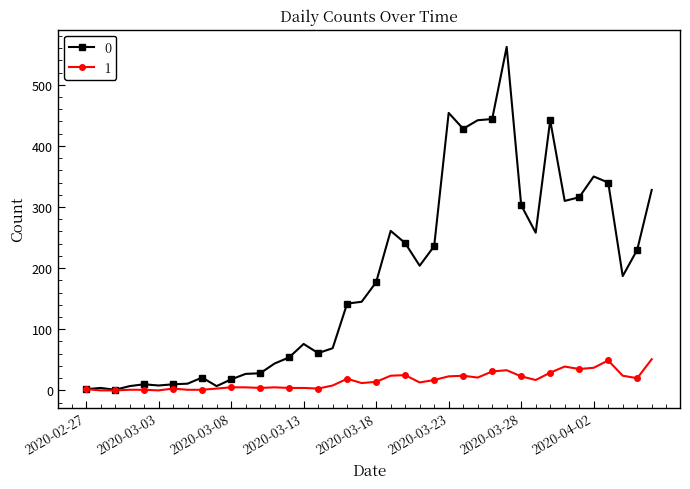

What is the maximum value shown in the chart?

562